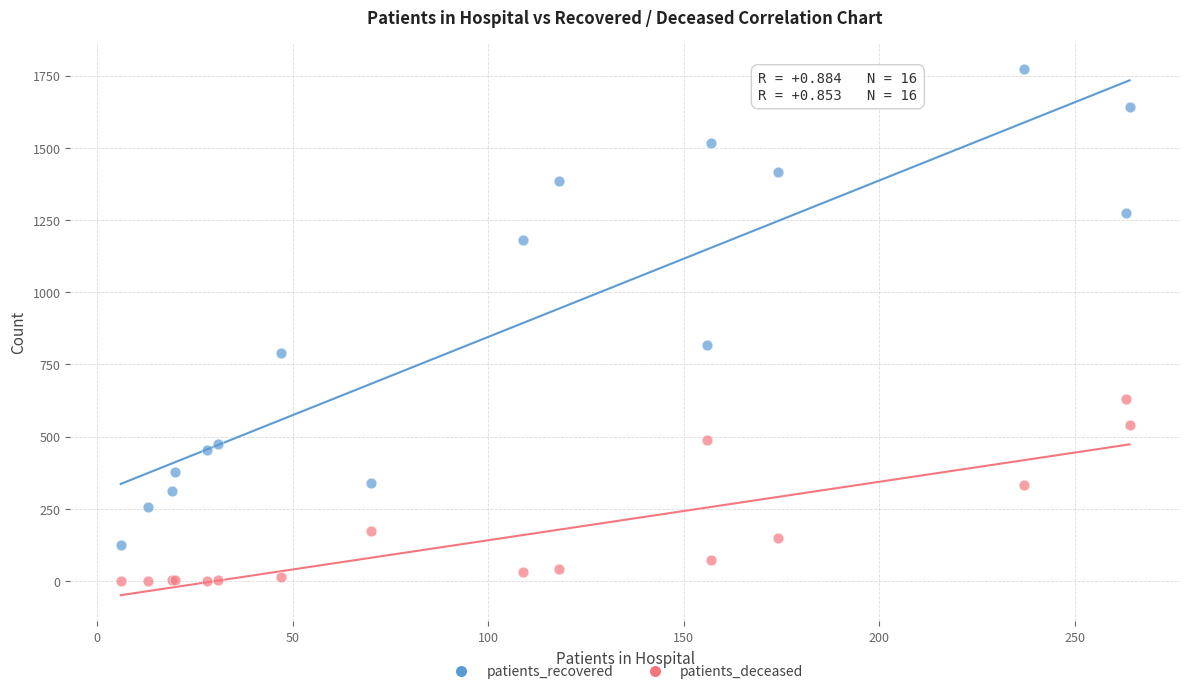

What are all the series names shown in the legend?

patients_recovered, patients_deceased